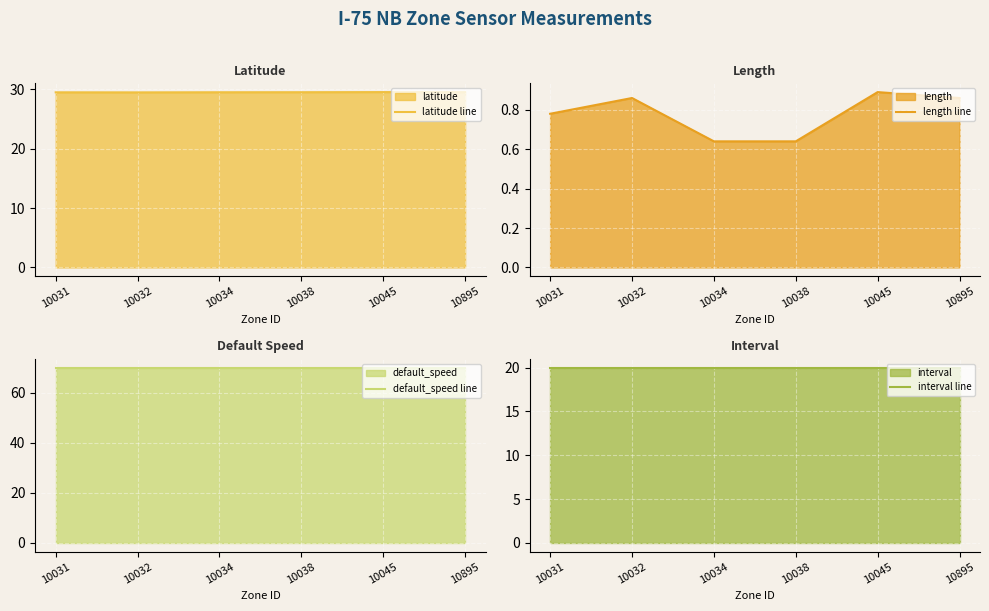

What is the approximate value of latitude line at 10031?

29.5